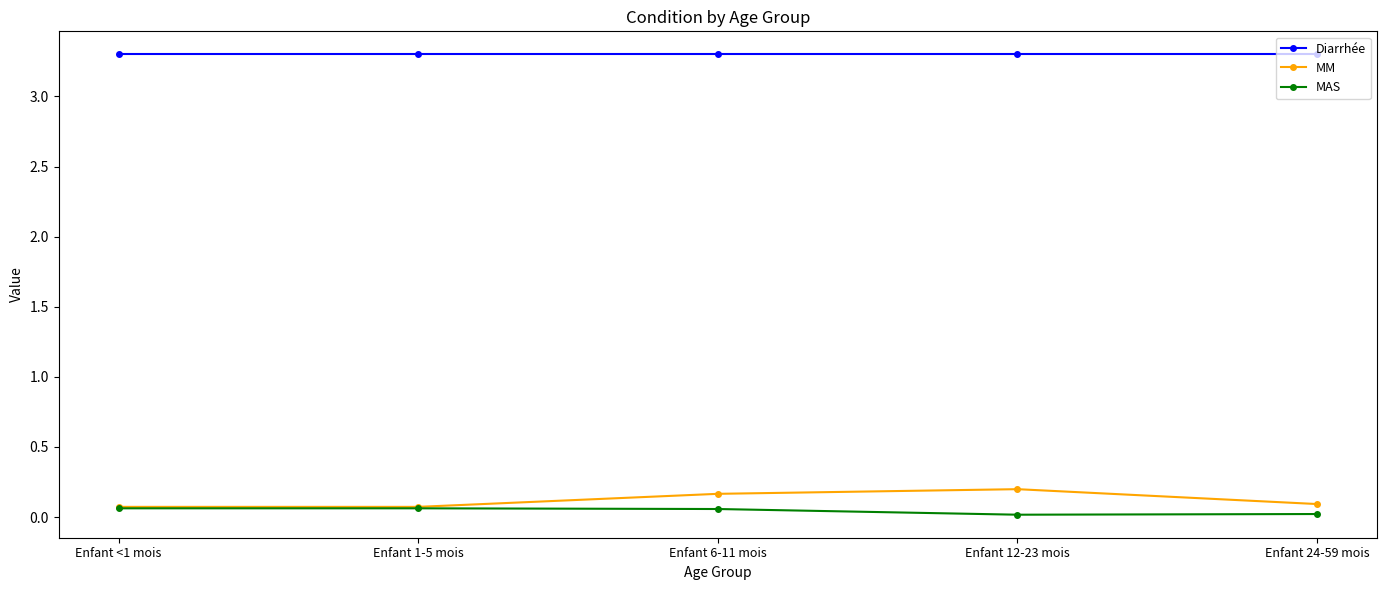

What is the minimum value for Diarrhée?

3.3